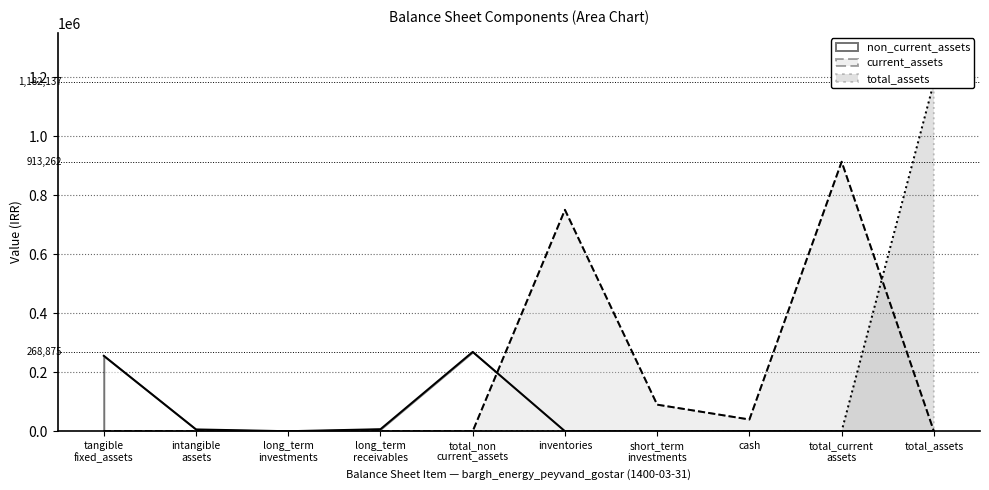

The non_current_assets series shows -177888 at total_assets. True or false?

False